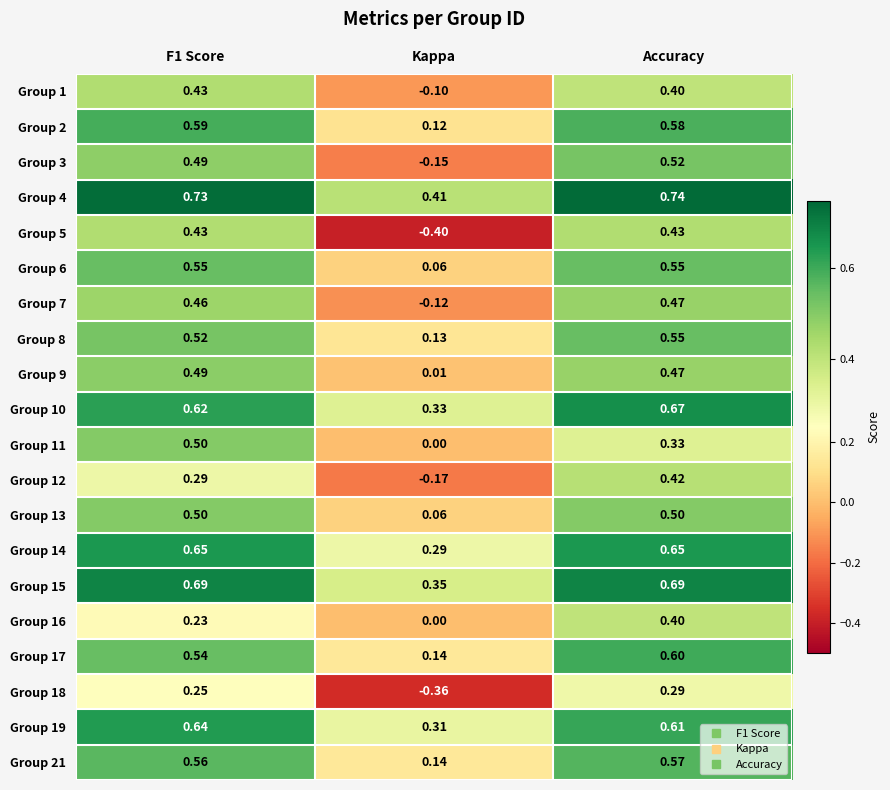

How many distinct data groups are displayed?

20